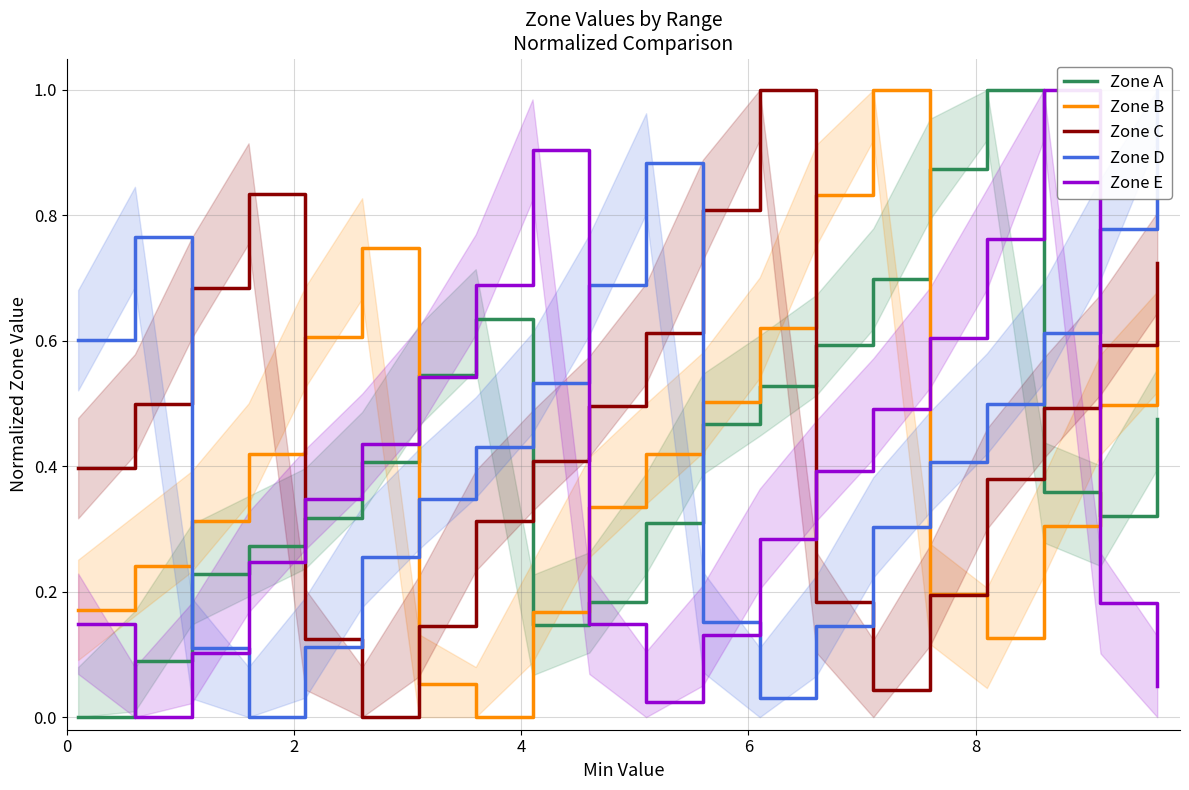

True or false: Zone A has more than 2 points higher than both neighbors.

False